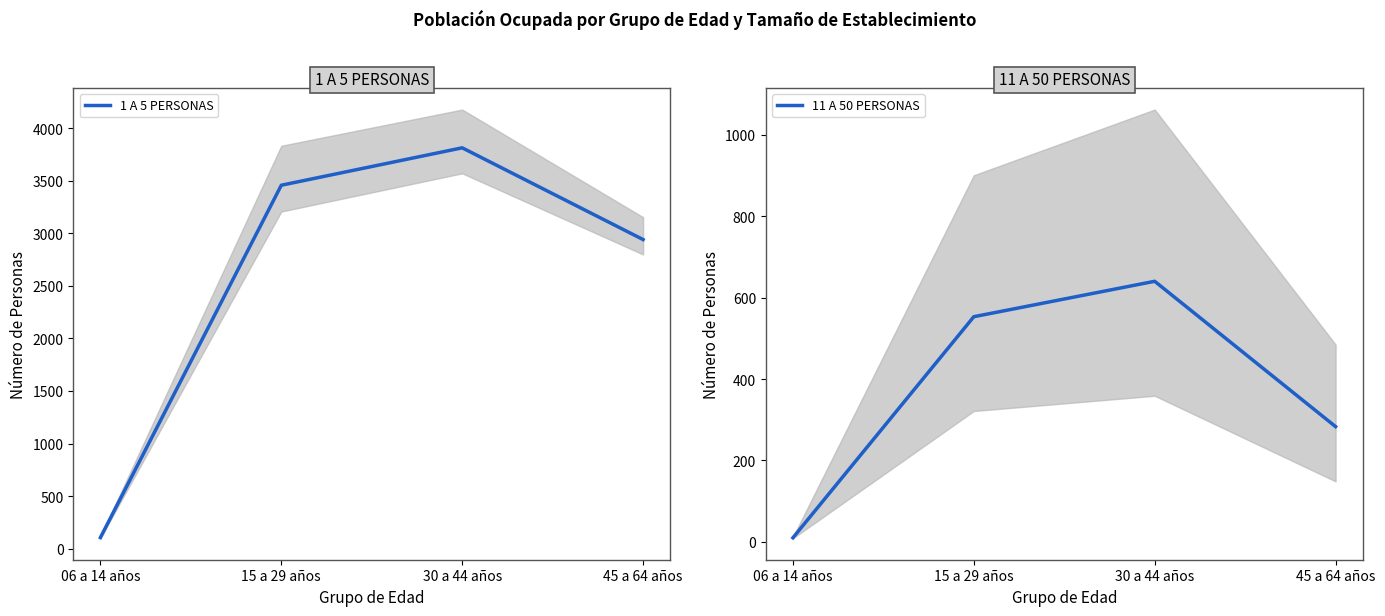

How many lines are shown in the chart?

2